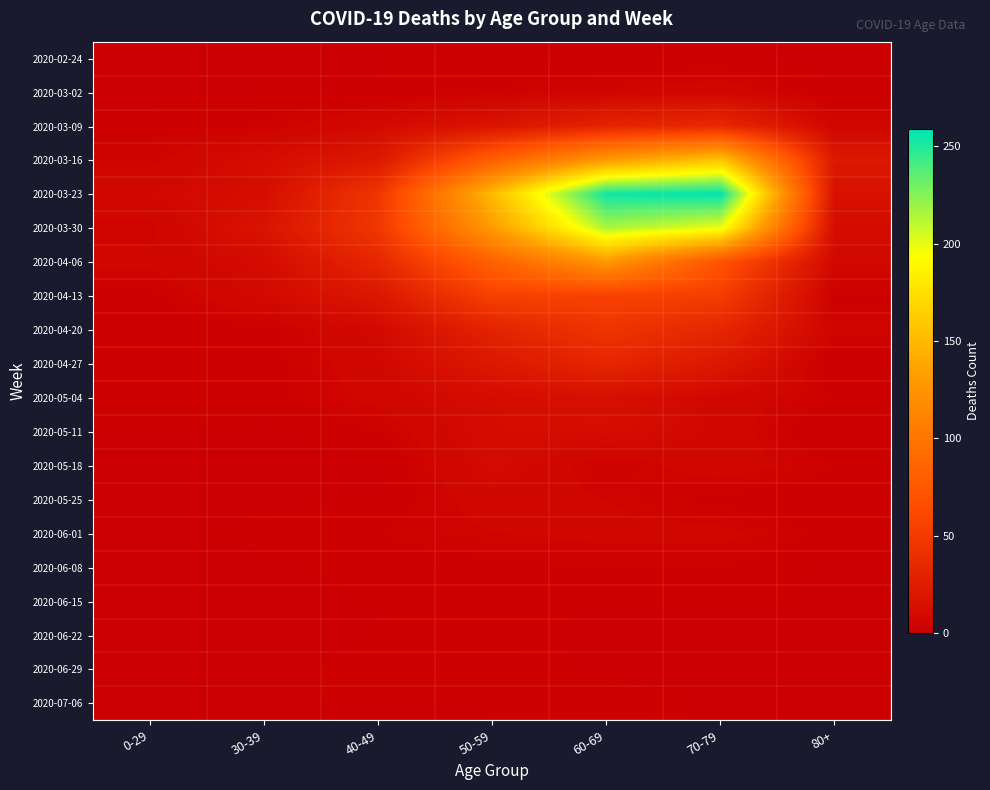

Rank the series by their maximum value, from lowest to highest.

2020-02-24, 2020-06-15, 2020-06-22, 2020-06-08, 2020-06-29, 2020-07-06, 2020-06-01, 2020-03-02, 2020-05-25, 2020-05-18, 2020-05-11, 2020-05-04, 2020-04-27, 2020-03-09, 2020-04-20, 2020-04-13, 2020-04-06, 2020-03-16, 2020-03-30, 2020-03-23